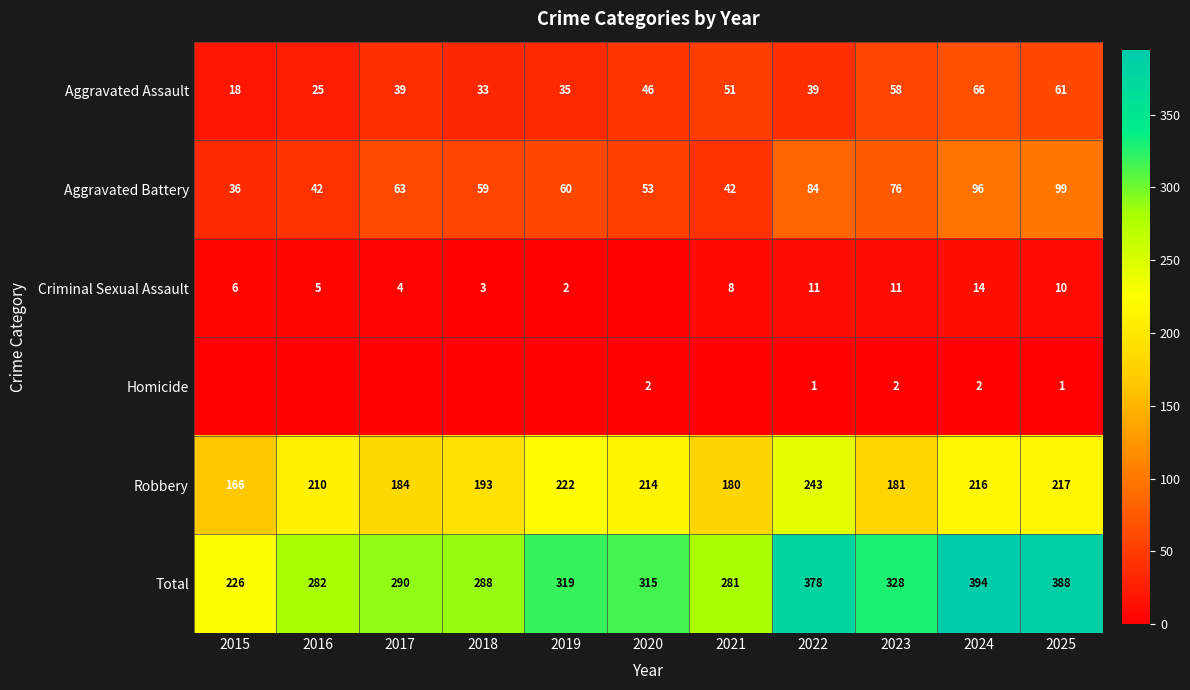

The Aggravated Assault series shows 66 at 2024. True or false?

True